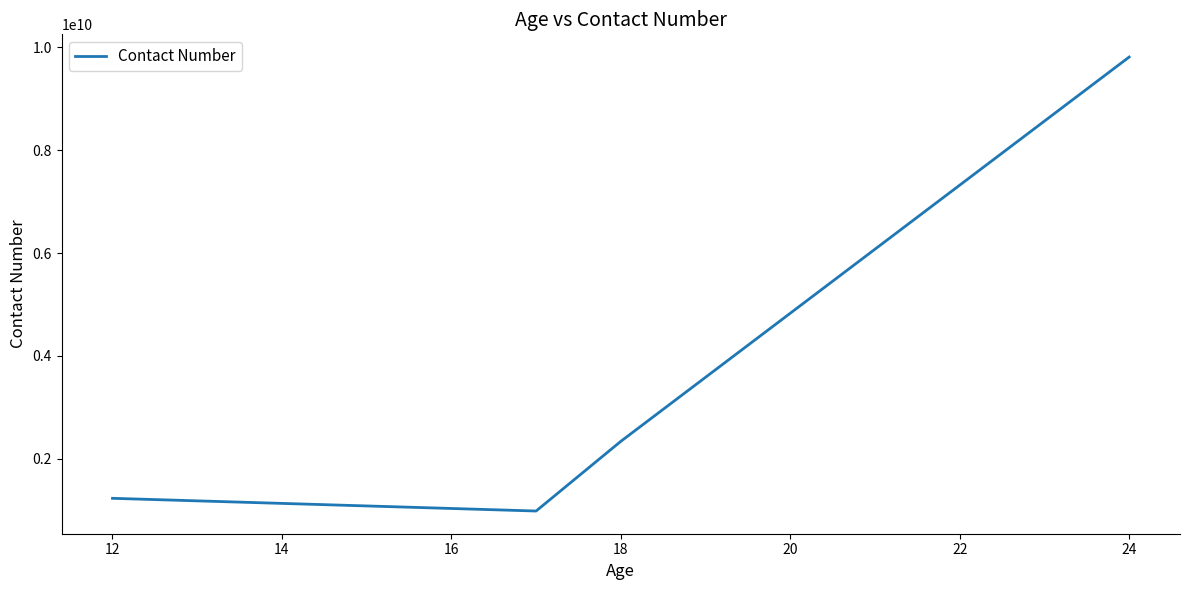

How many interior local valleys (lower than both neighbors) does the data have?

1